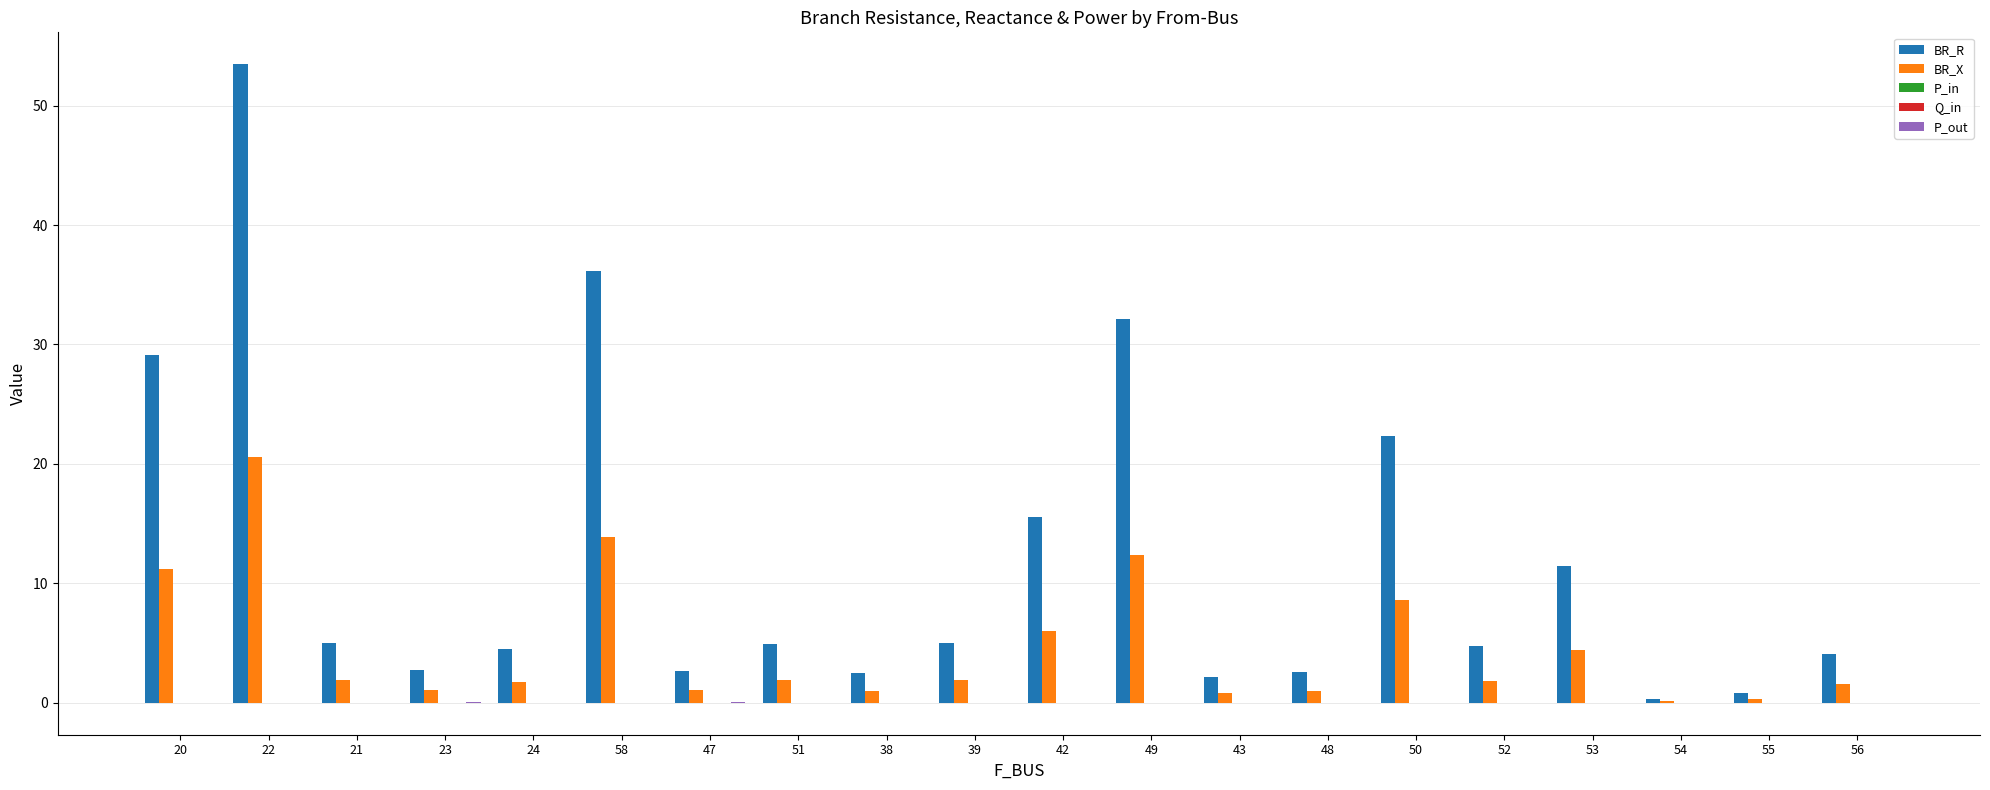

Which category has the highest value across all series?

22